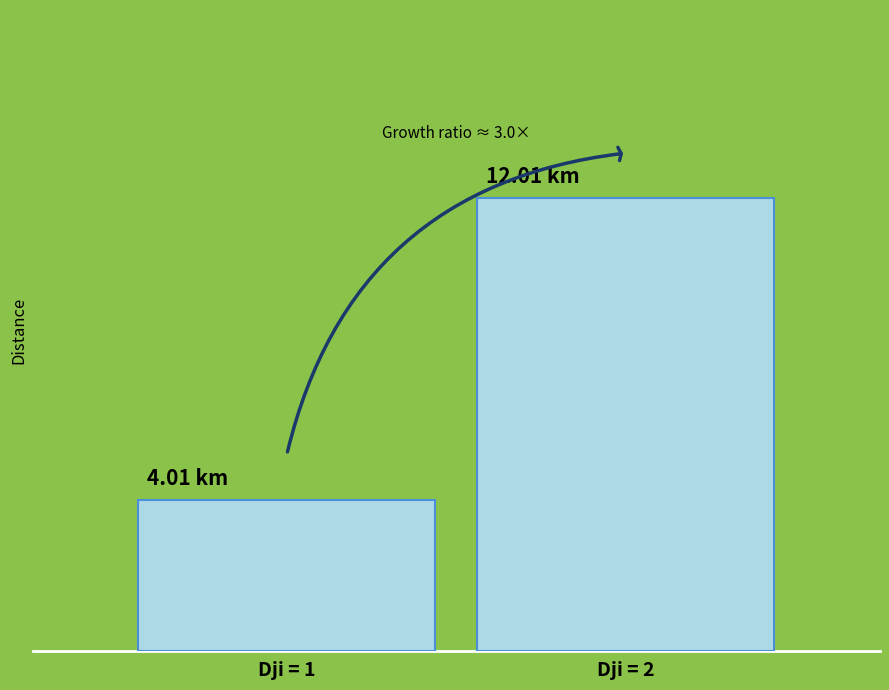

Rank the categories by value from lowest to highest.

Dji = 1, Dji = 2